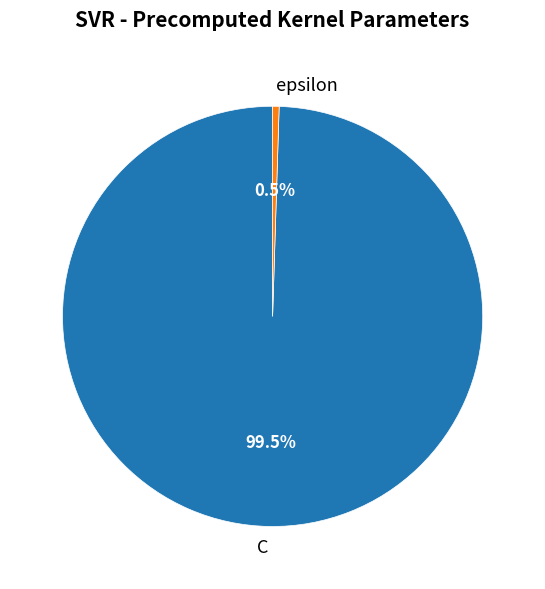

Between epsilon and C, which is larger?

C